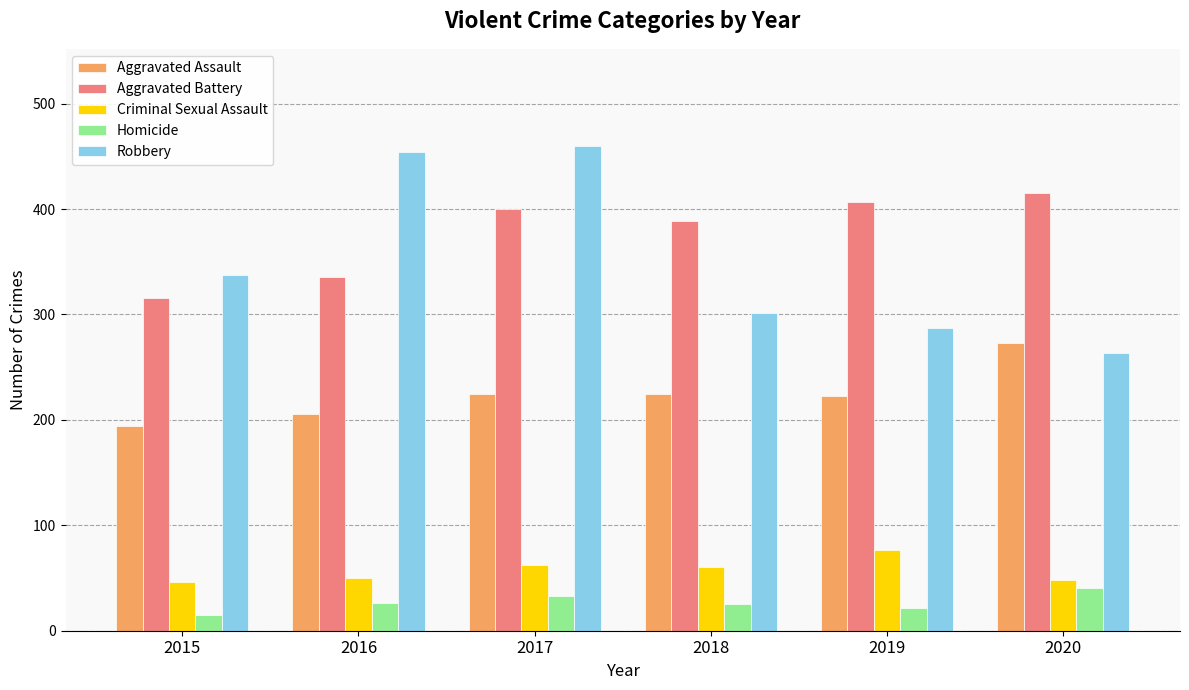

Rank the series by their maximum value, from highest to lowest.

Robbery, Aggravated Battery, Aggravated Assault, Criminal Sexual Assault, Homicide